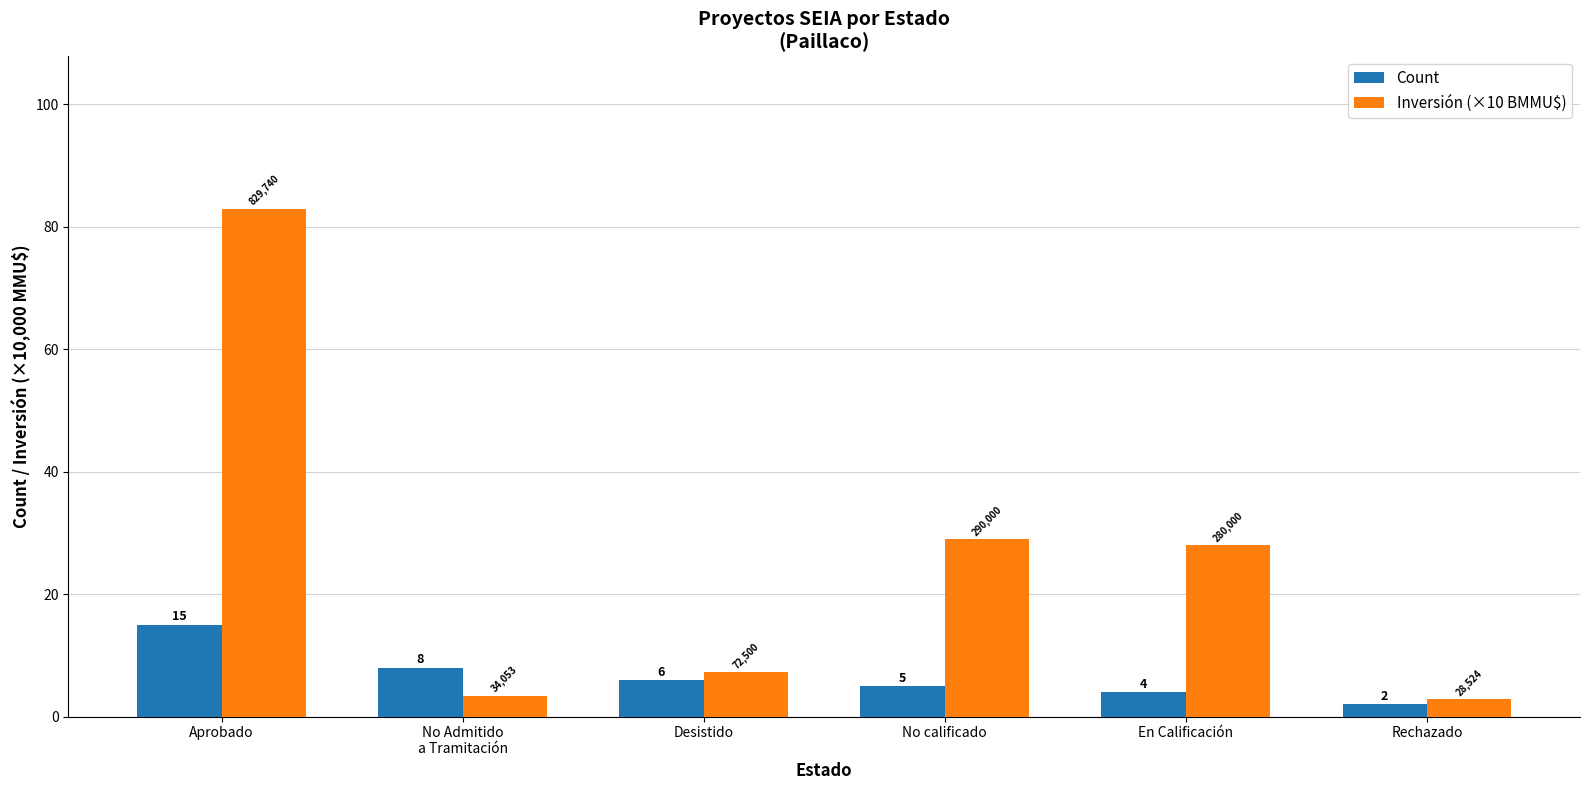

What position from the right is Rechazado?

1